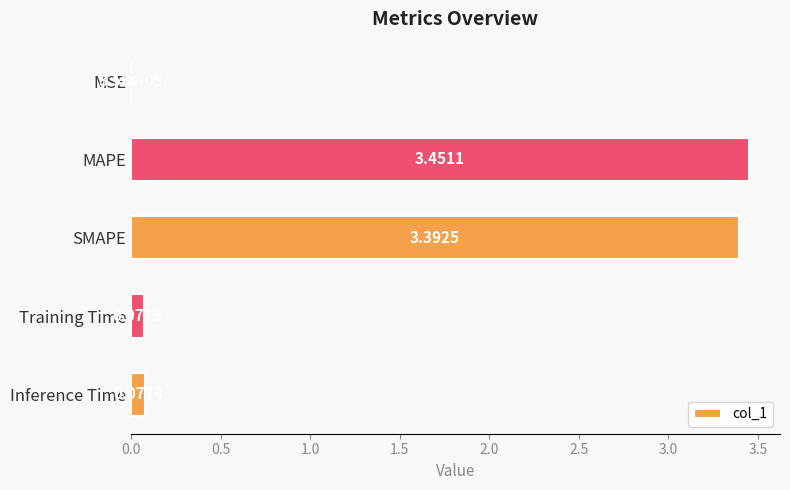

Between MAPE and Inference Time, which is larger?

MAPE